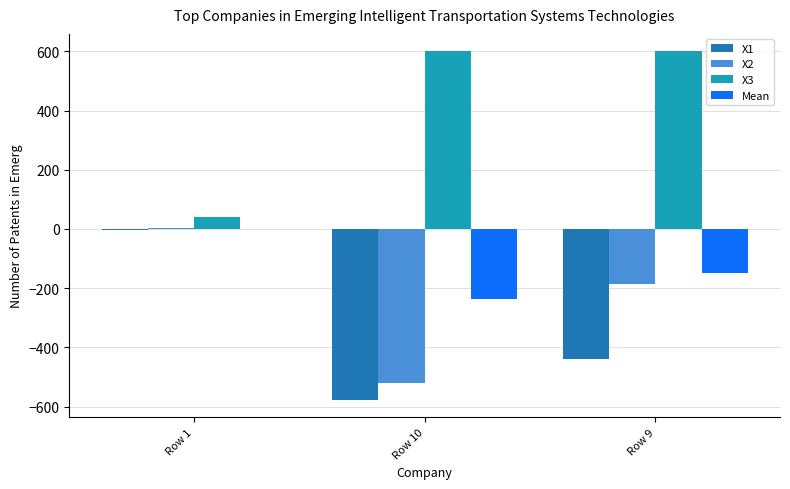

The value of X1 at Row 10 is -576.5. True or false?

True